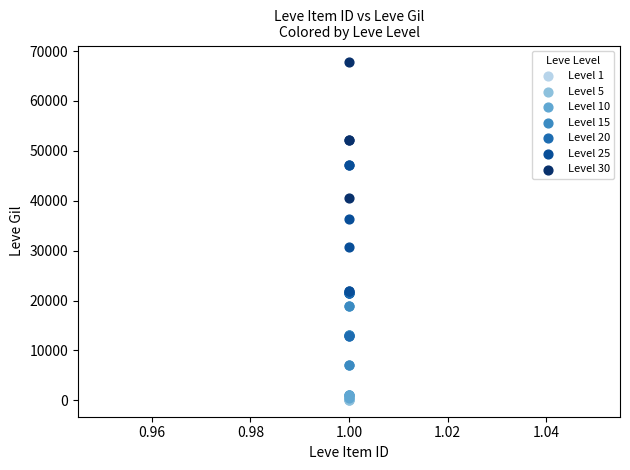

Which series contains the highest Y value?

Level 30